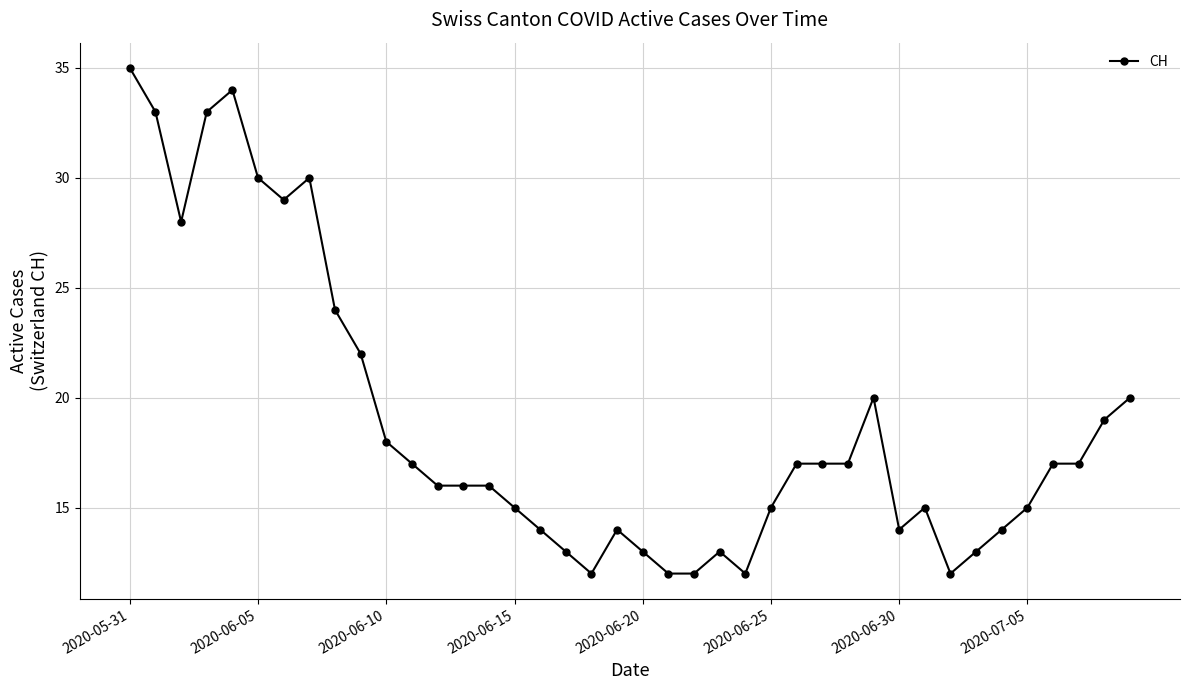

What is the smallest value displayed?

12